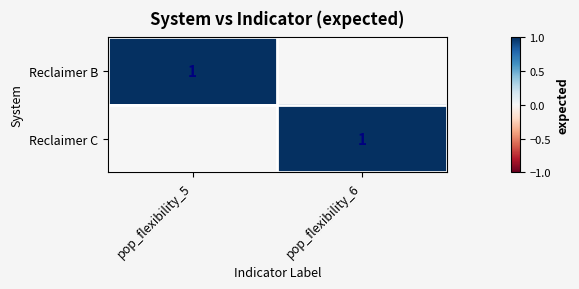

The value of Reclaimer B at pop_flexibility_5 is 1. True or false?

True